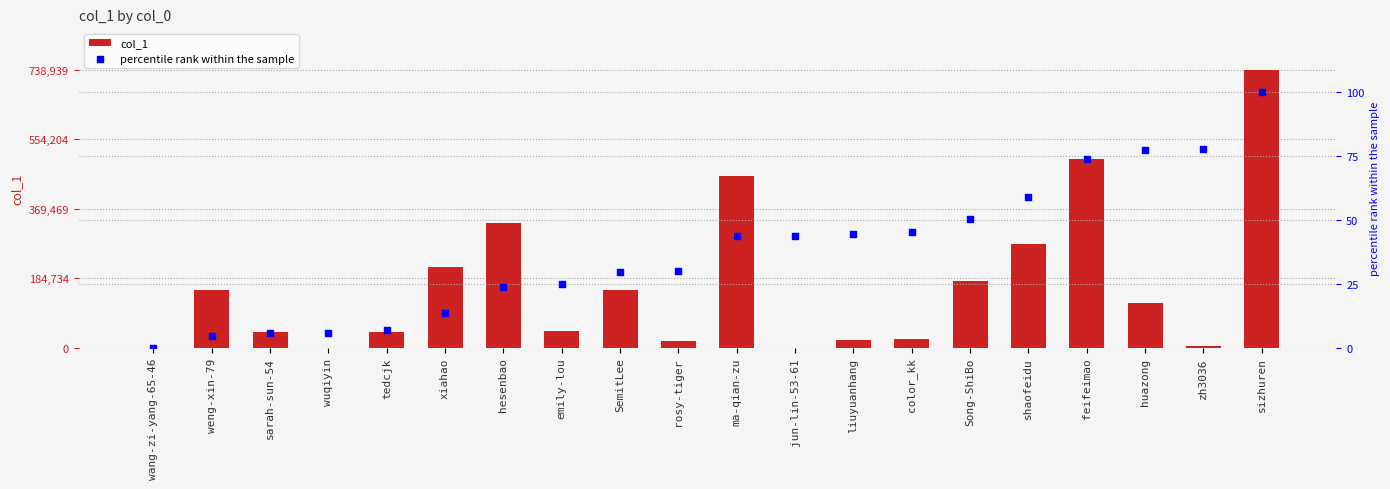

Which series contains the lowest Y value?

percentile rank within the sample